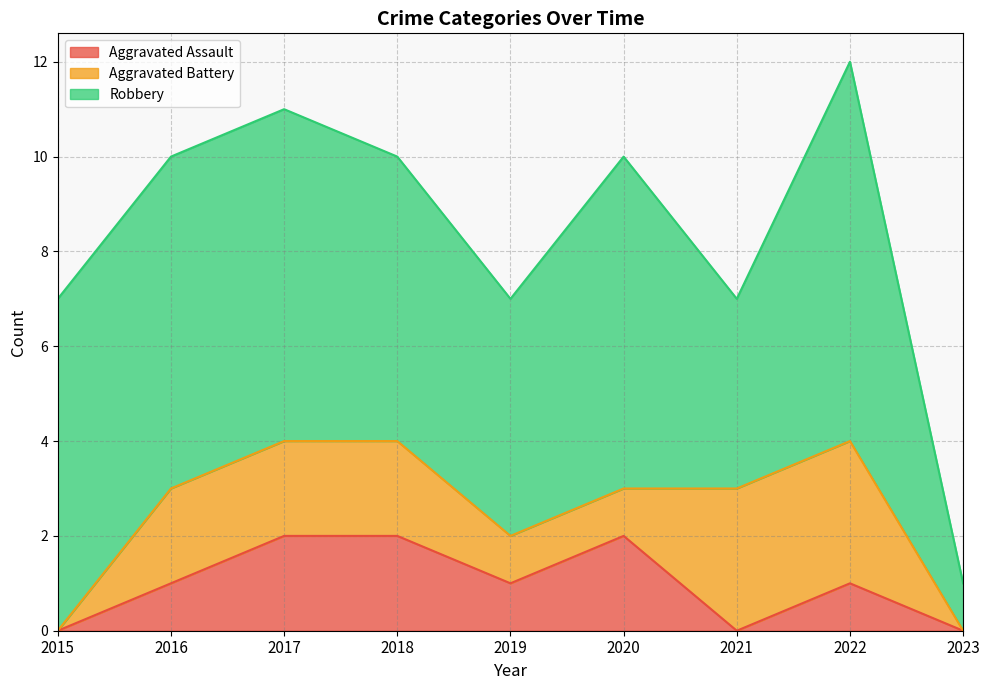

At which category does the chart reach its minimum across all series?

2015